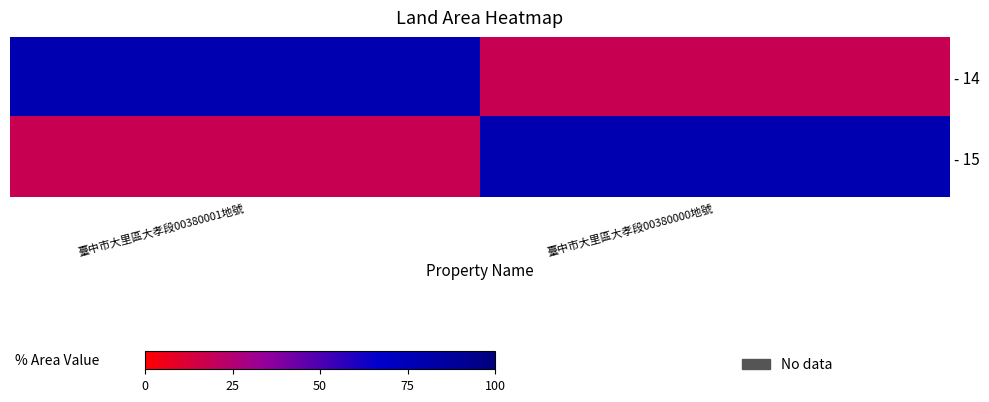

Which series has the largest total across all categories?

- 14